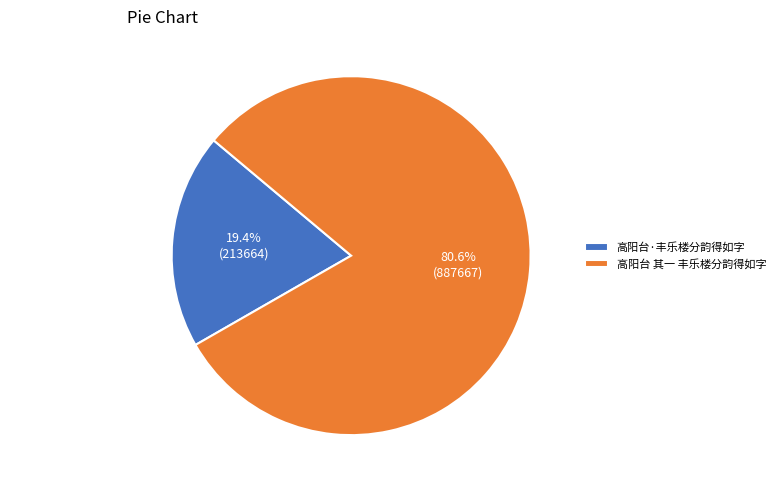

How many slices are in this pie chart?

2